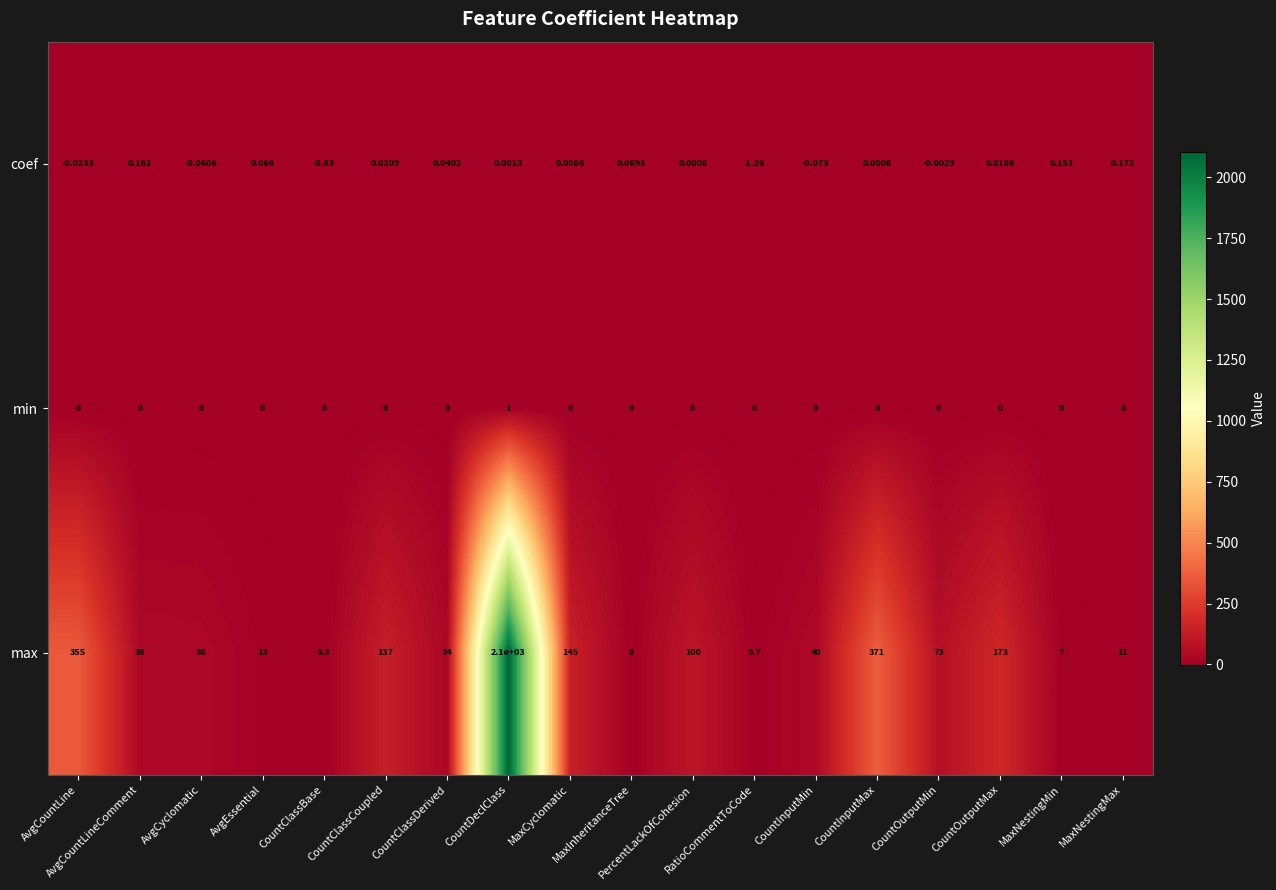

Which series has the widest spread of values?

max